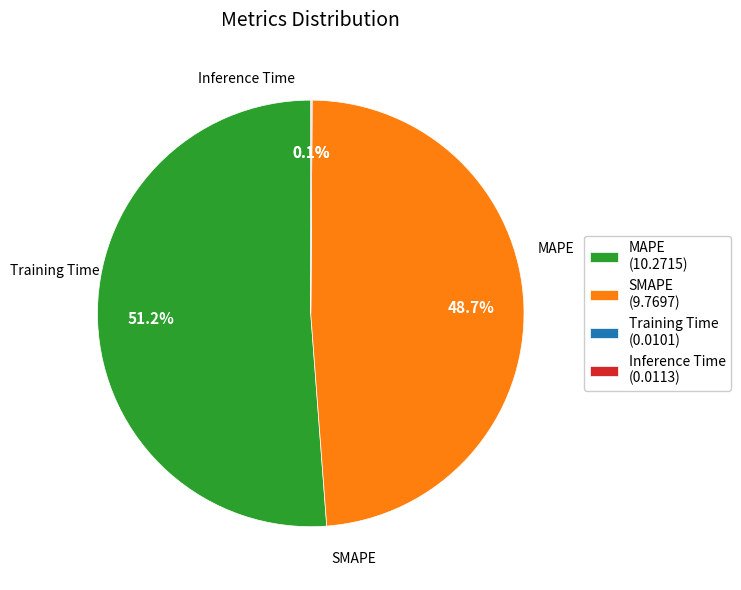

Does any single category account for the majority?

Yes